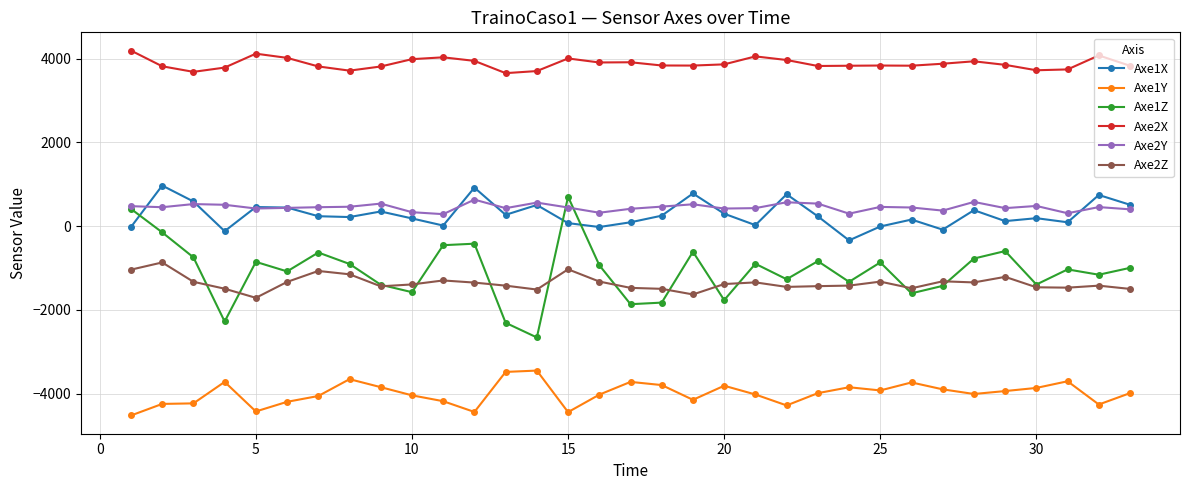

What are all the series names shown in the legend?

Axe1X, Axe1Y, Axe1Z, Axe2X, Axe2Y, Axe2Z